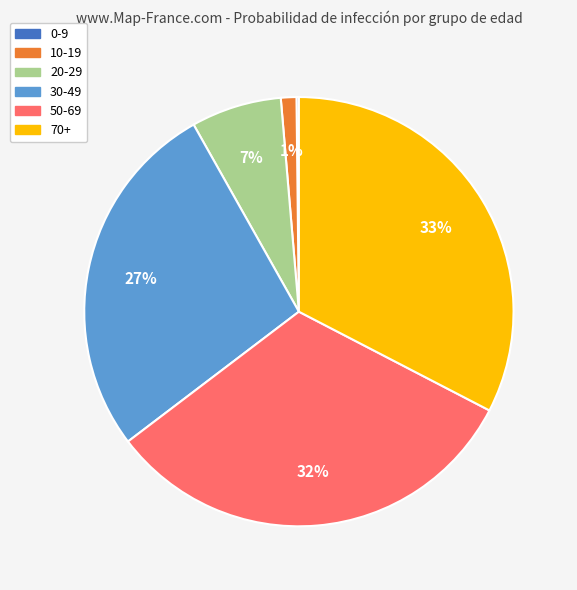

To the nearest percent, what is the difference between the 50-69 and 70+ slice percentages?

1%